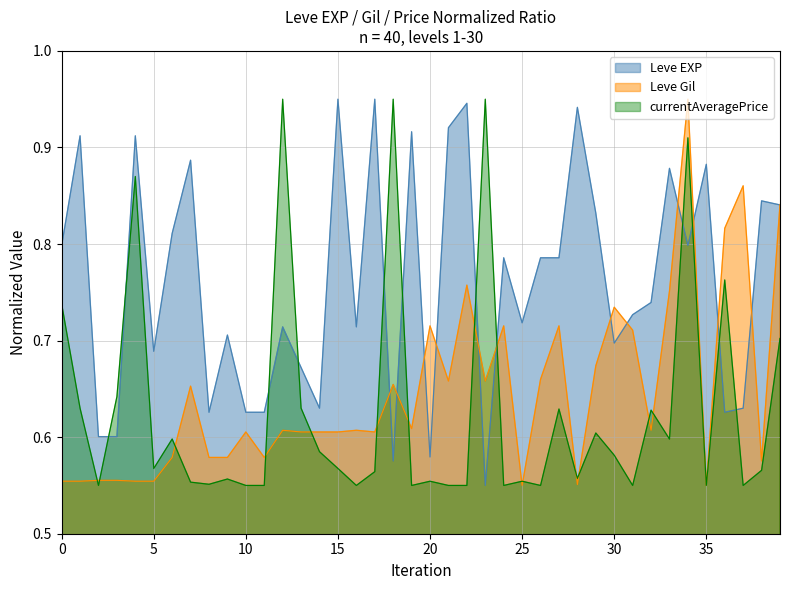

Which series has the largest total across all categories?

Leve EXP